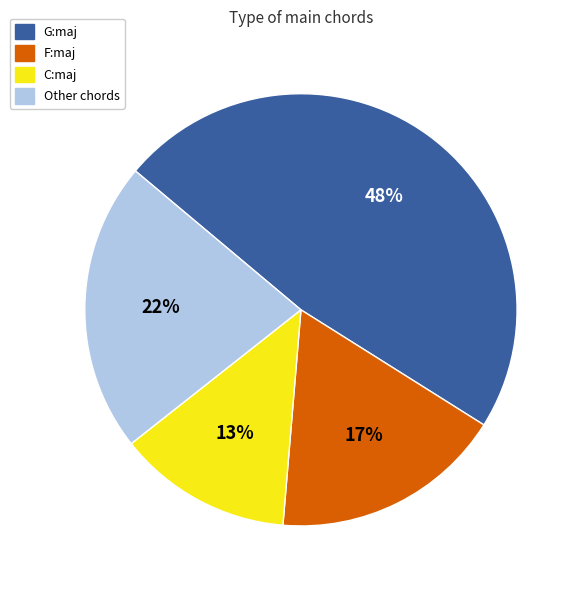

Is there a majority slice in this chart?

No